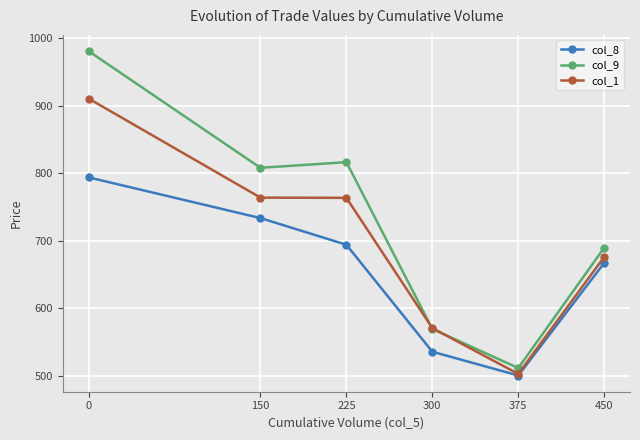

True or false: col_1 has a value of 245.0 at 300.

False